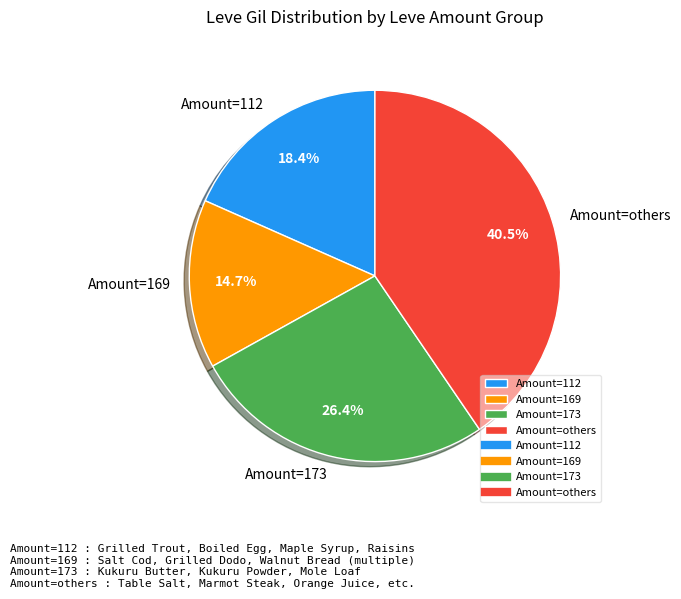

Which slice is the smallest?

Amount=169